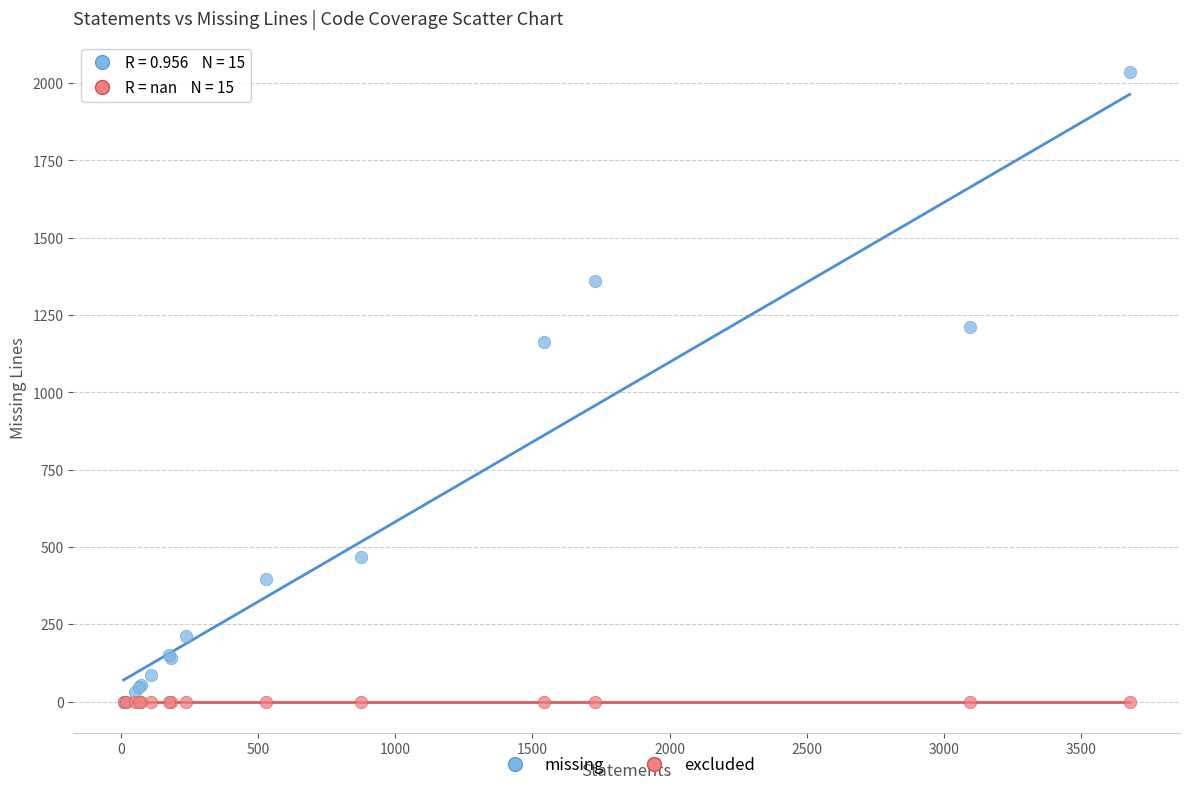

Across all series, what Y value is closest to 1017?

1164